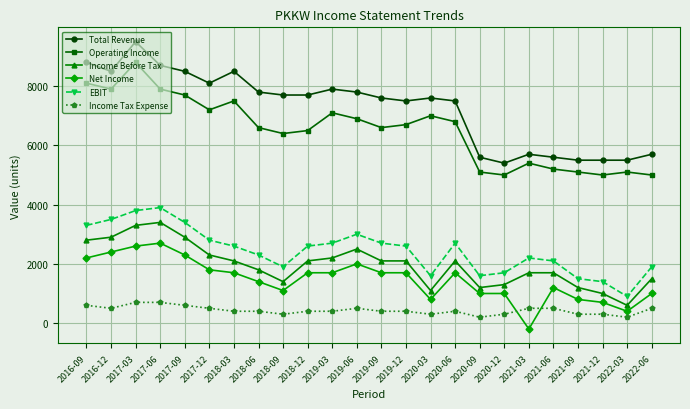

Which series has the widest spread of values?

Total Revenue